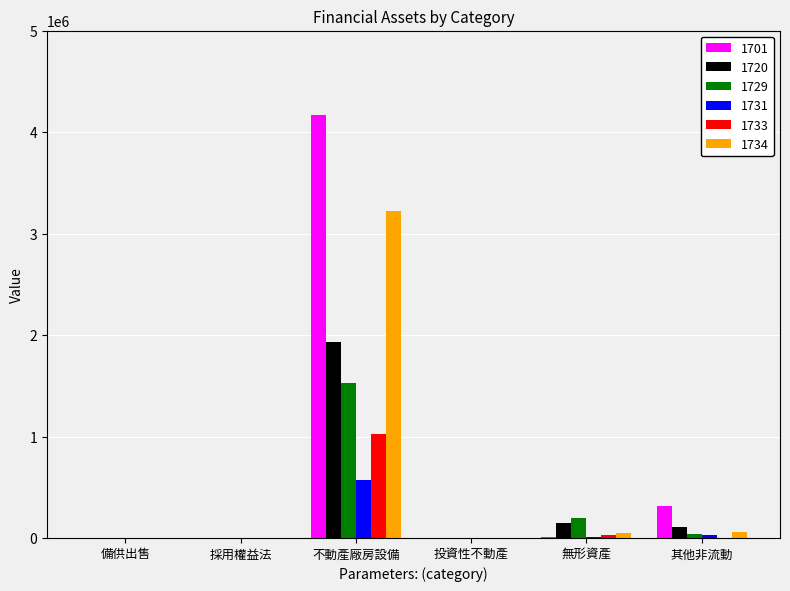

The 1733 series shows 1569672 at 不動產廠房設備. True or false?

False